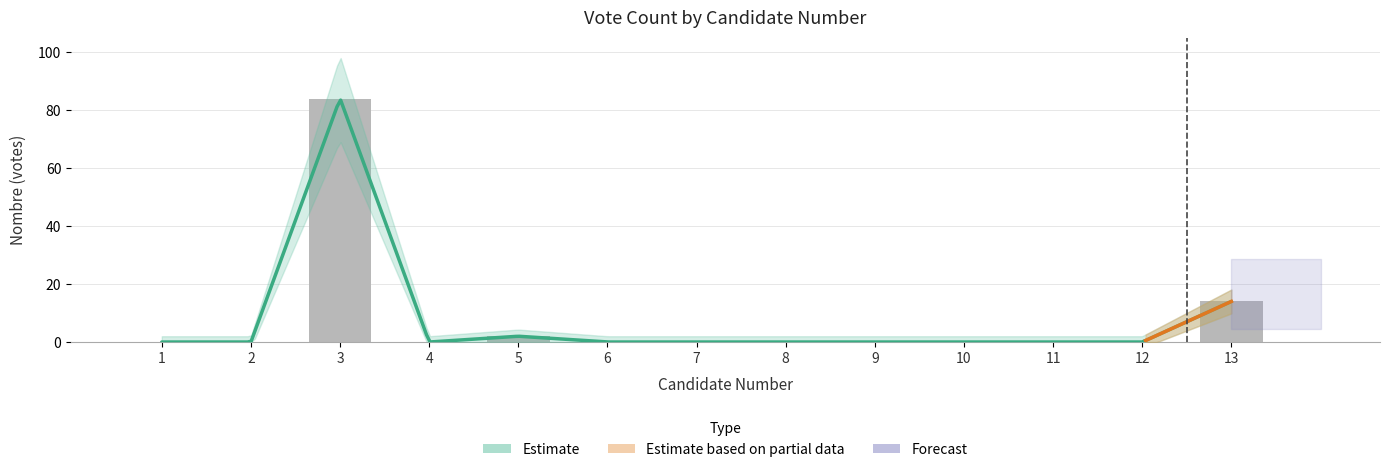

Reading right to left, list all the values displayed in this chart.

14	0	0	0	0	0	0	0	2	0	84	0	0